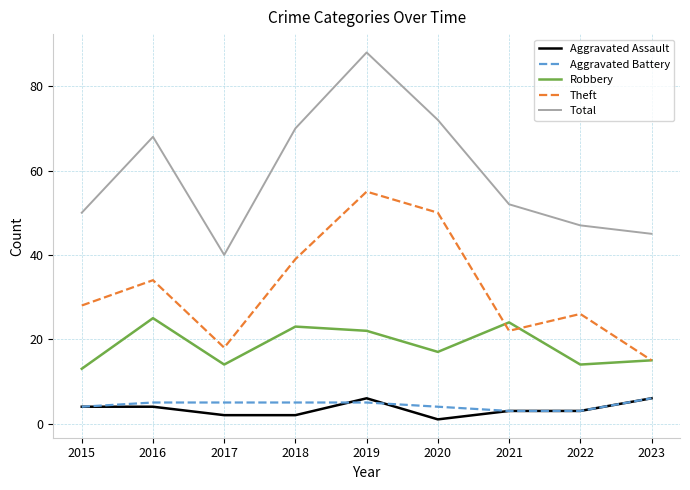

Which series has the largest range (max minus min)?

Total